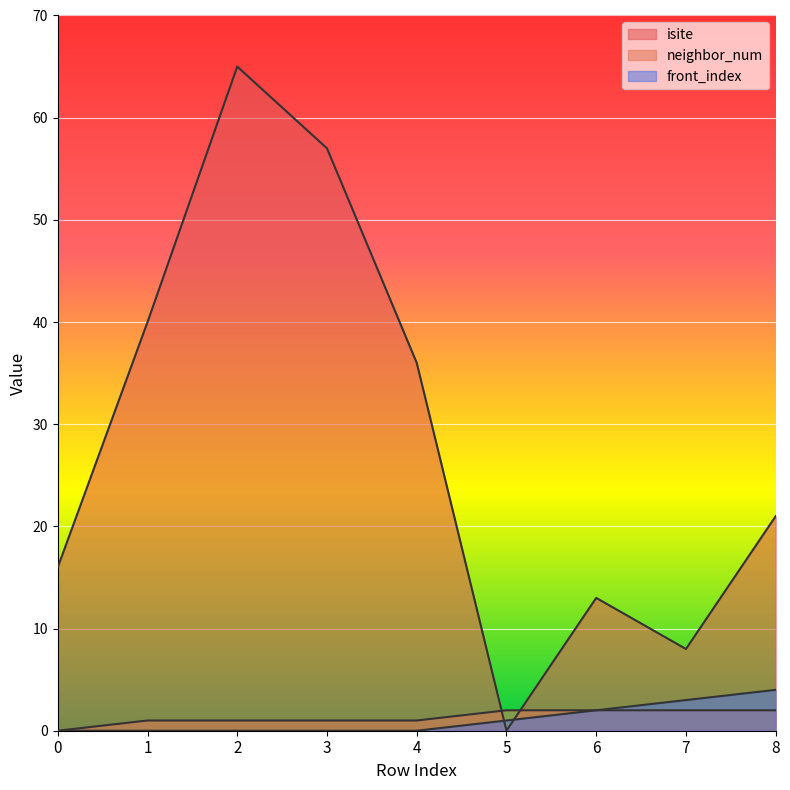

Is it true that neighbor_num equals 3 at 8?

False